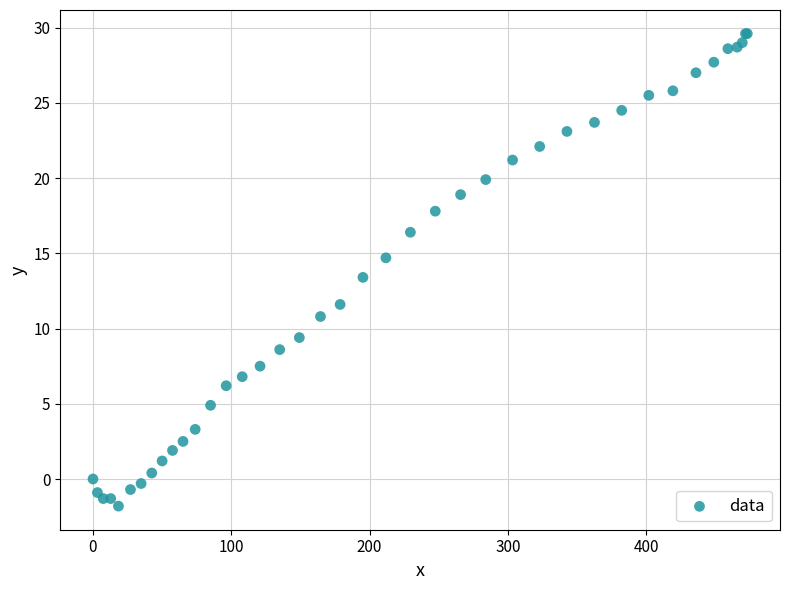

What Y value in the scatter plot is closest to 13?

13.4